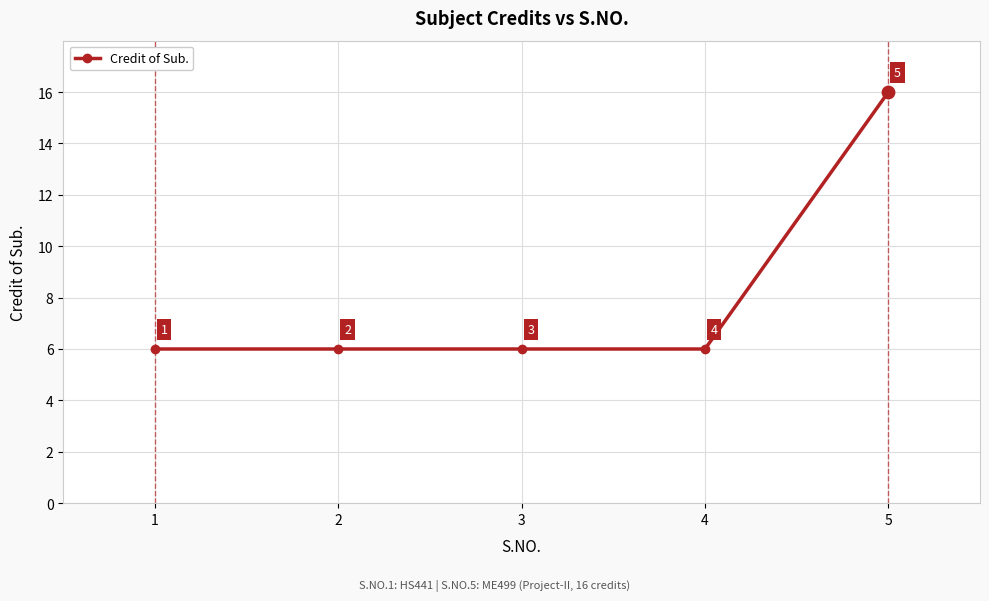

What is the ratio of the value at 1 to the value at 3?

1.0